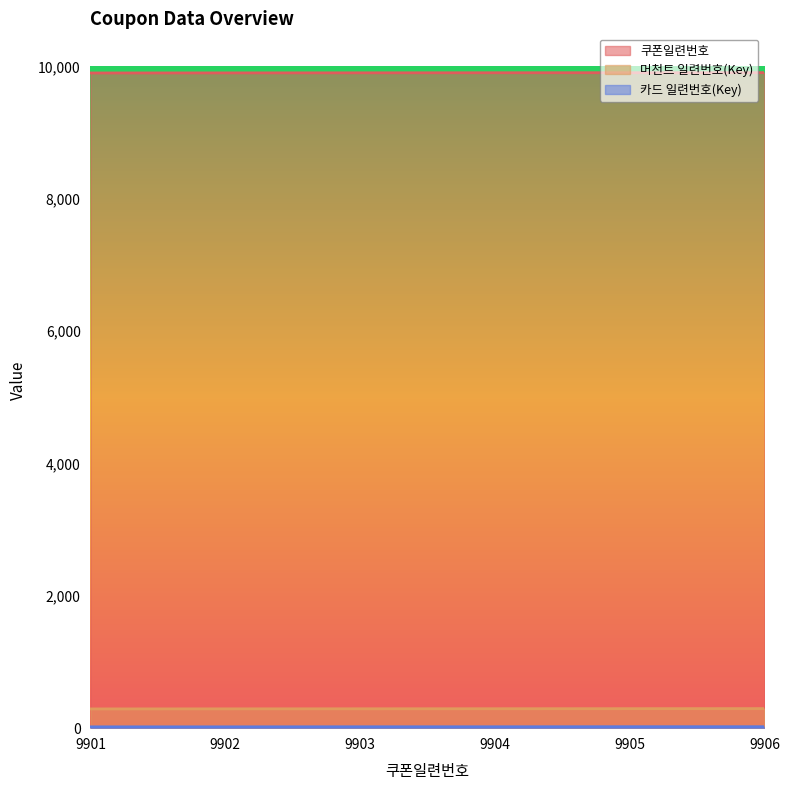

True or false: 쿠폰일련번호 and 머천트 일련번호(Key) cross at least once.

False